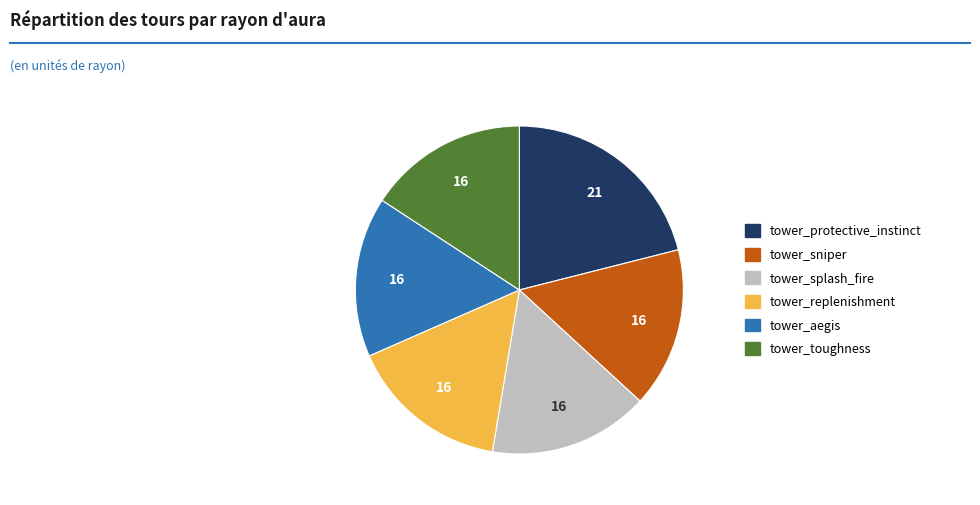

Combined, do tower_aegis and tower_replenishment account for over 50%?

No